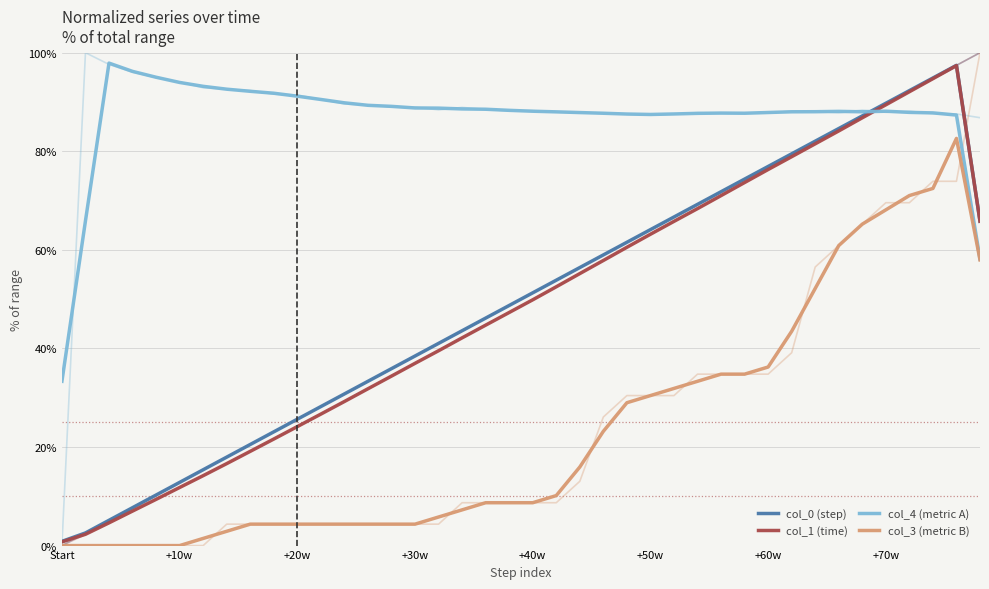

Rank the series by their maximum value, from highest to lowest.

col_4 (metric A), col_0 (step), col_1 (time), col_3 (metric B)